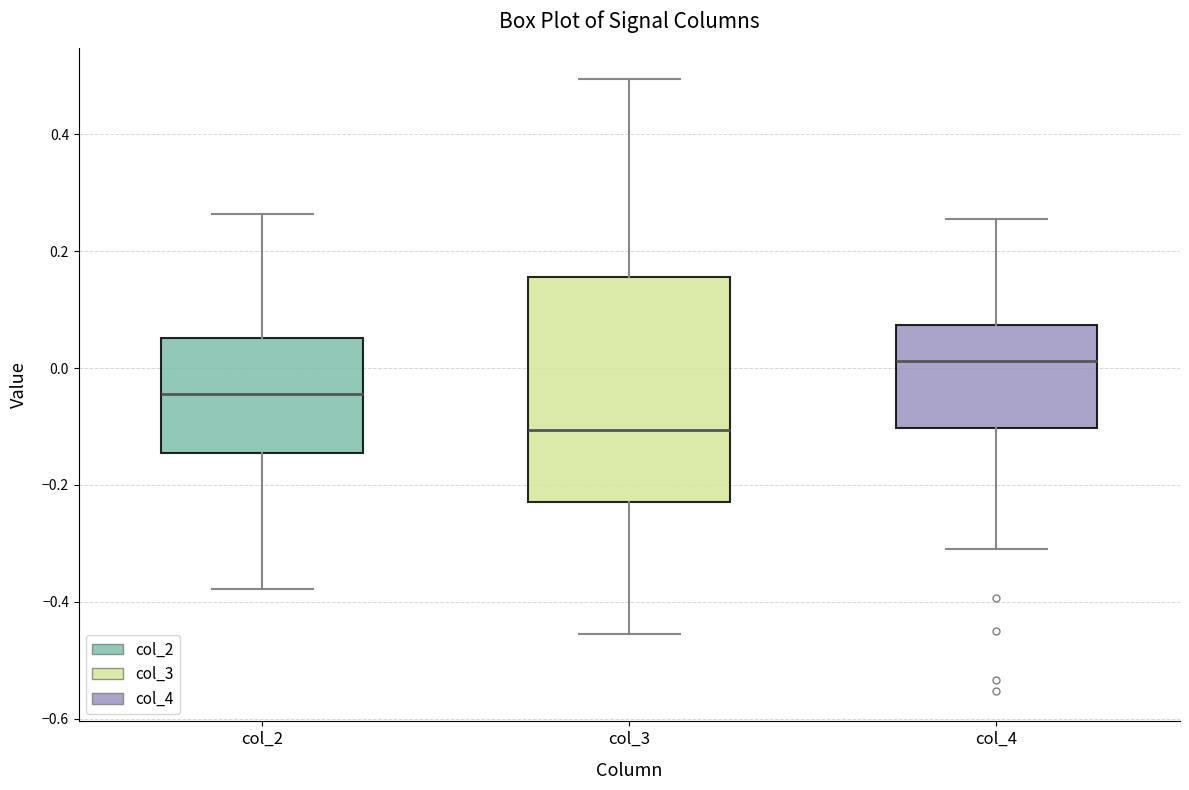

Which box is the tallest, from its lower edge to its upper edge?

col_3